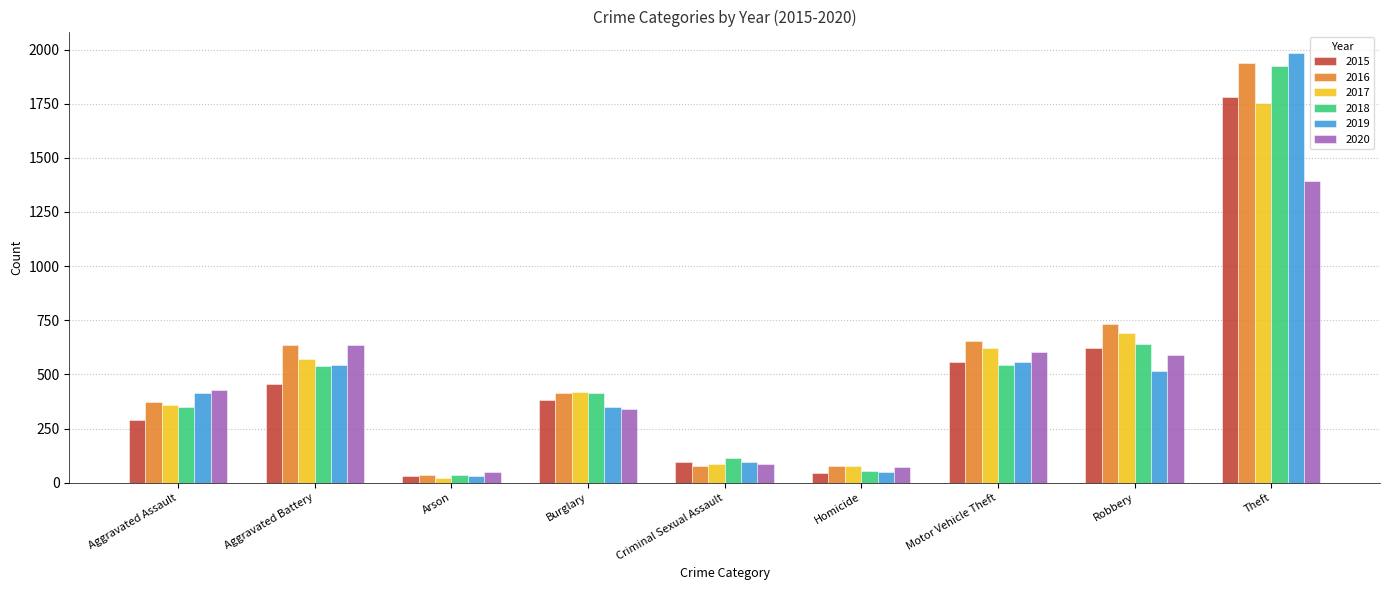

Is the value of 2016 at Robbery greater than the value of 2017 at Aggravated Battery?

Yes